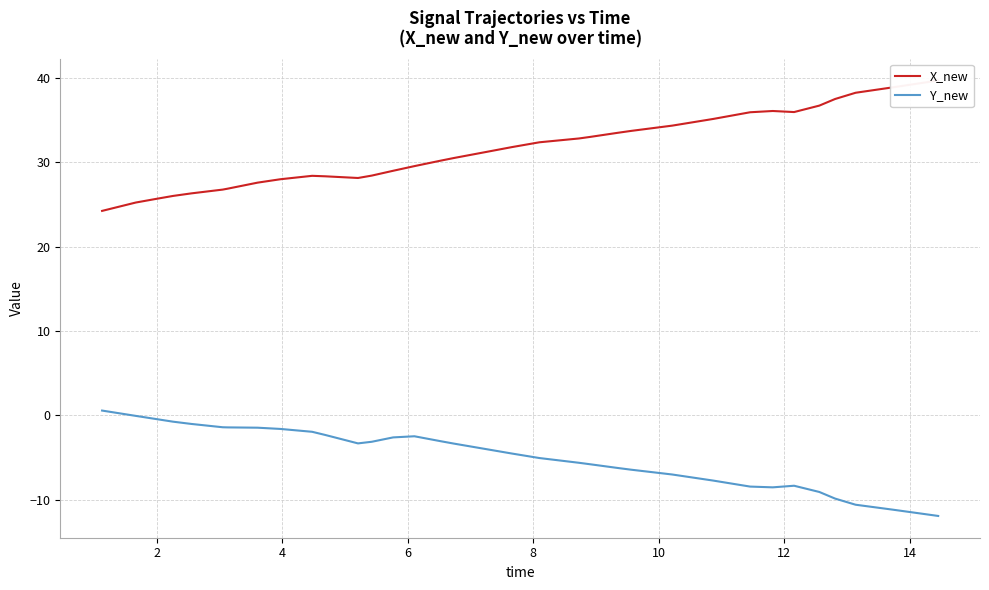

Rank the series by their average value, from lowest to highest.

Y_new, X_new